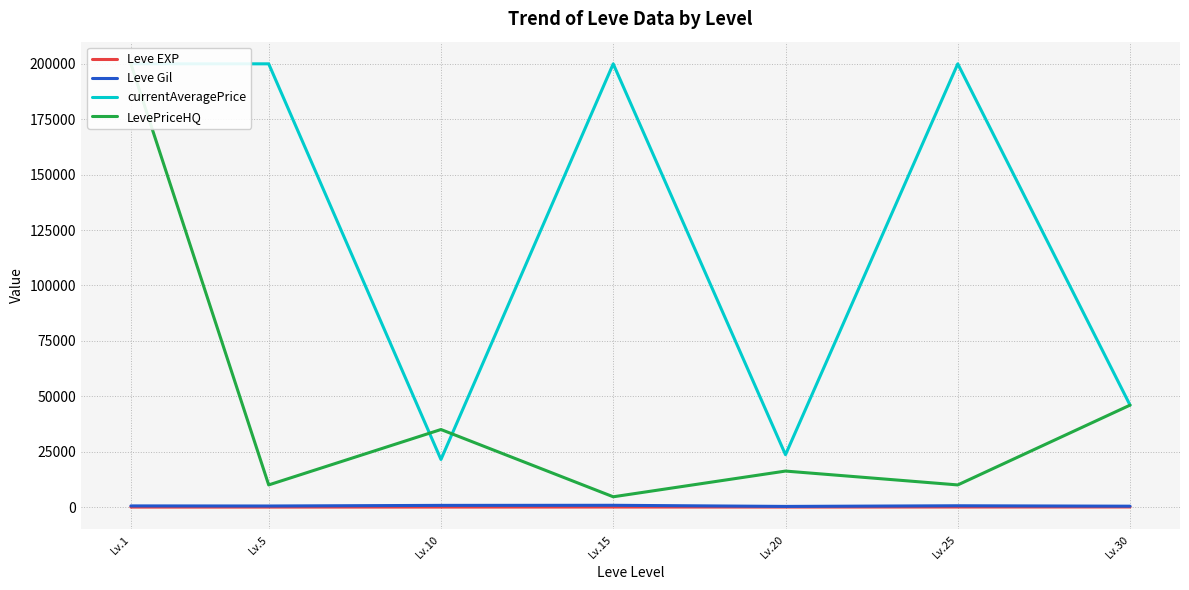

What is the minimum value shown in the chart?

1.3